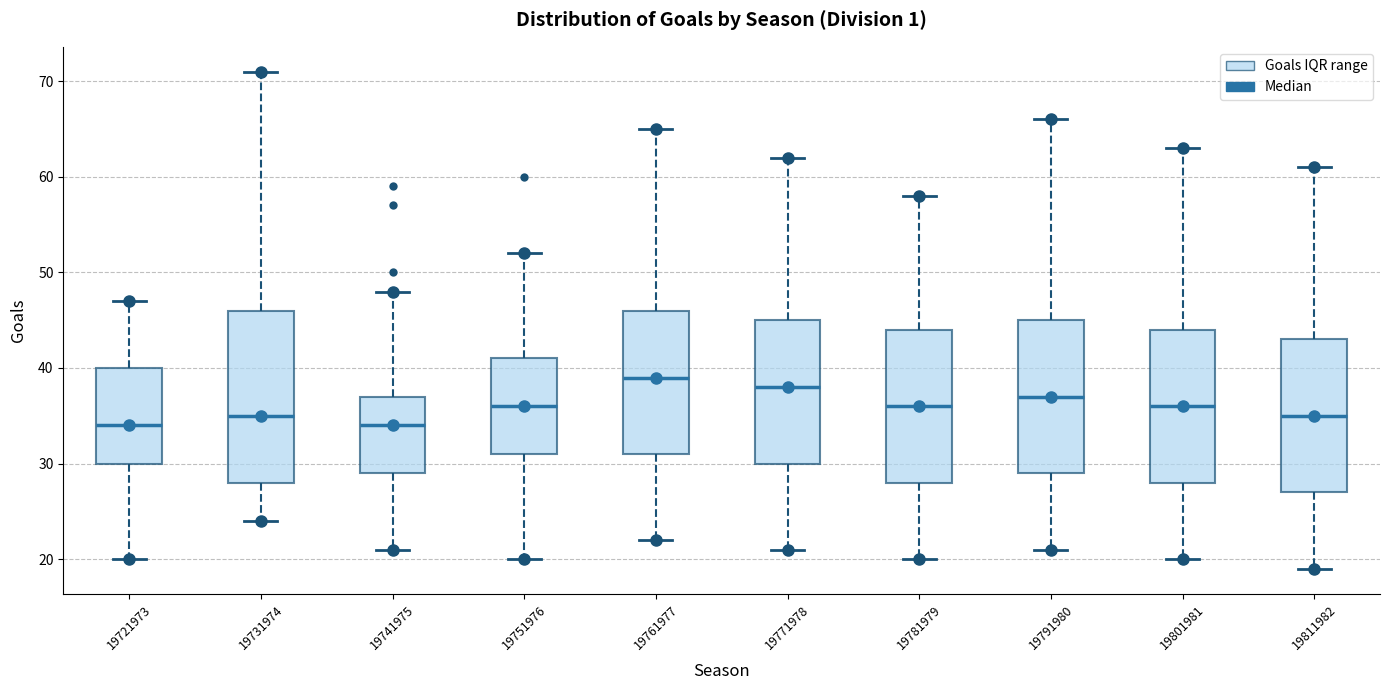

Comparing the boxes themselves (not the whiskers), which one is the tallest?

19731974